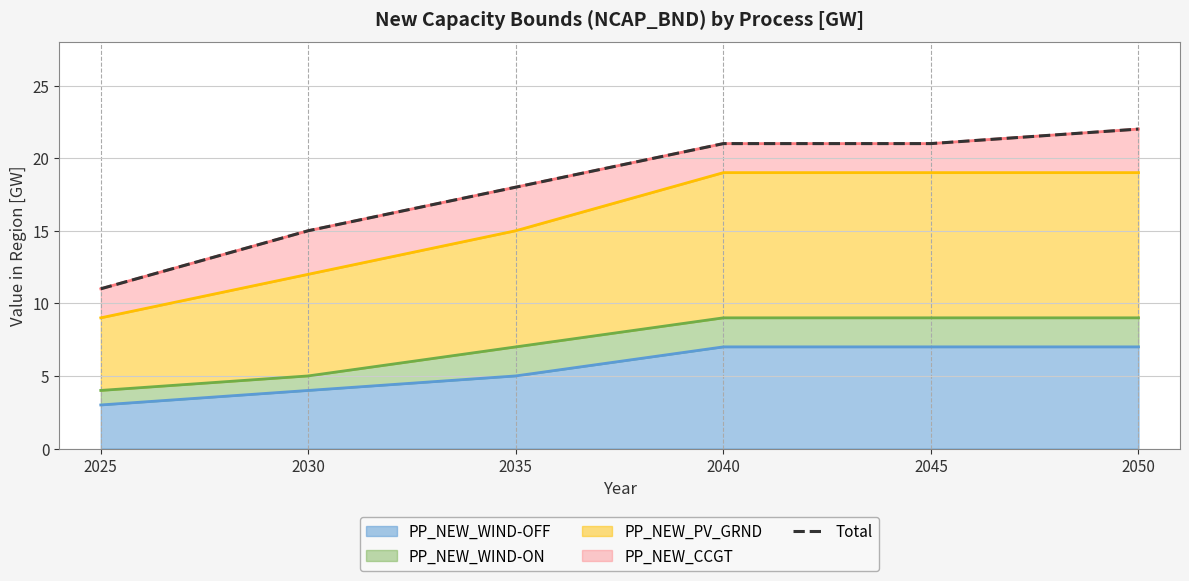

Rank the categories by value from lowest to highest.

2025, 2030, 2035, 2040, 2045, 2050